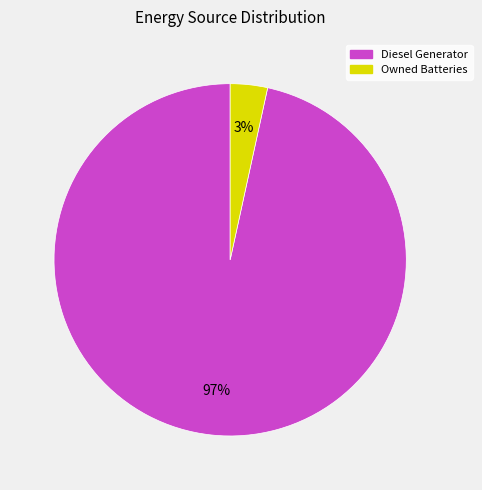

Combined, do Owned Batteries and Diesel Generator account for over 50%?

Yes